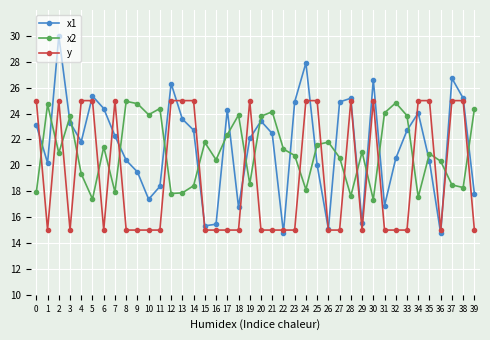

Between 12 and 16, which series saw the biggest shift?

x1